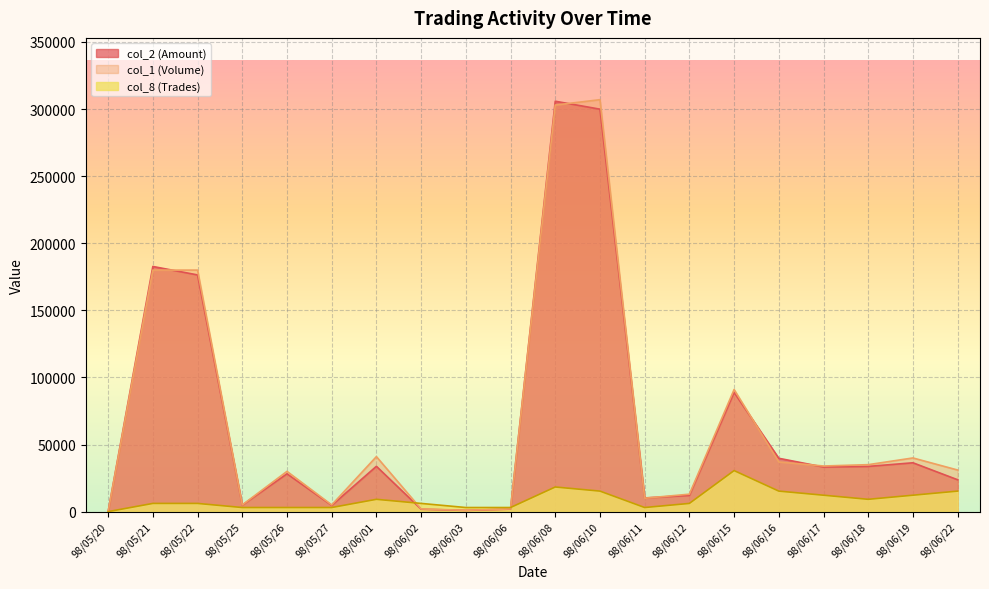

Which series has the largest range (max minus min)?

col_1 (Volume)